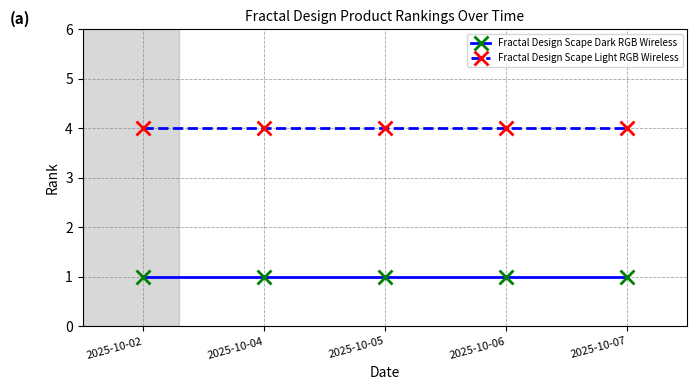

Which series has the largest total across all categories?

Fractal Design Scape Light RGB Wireless